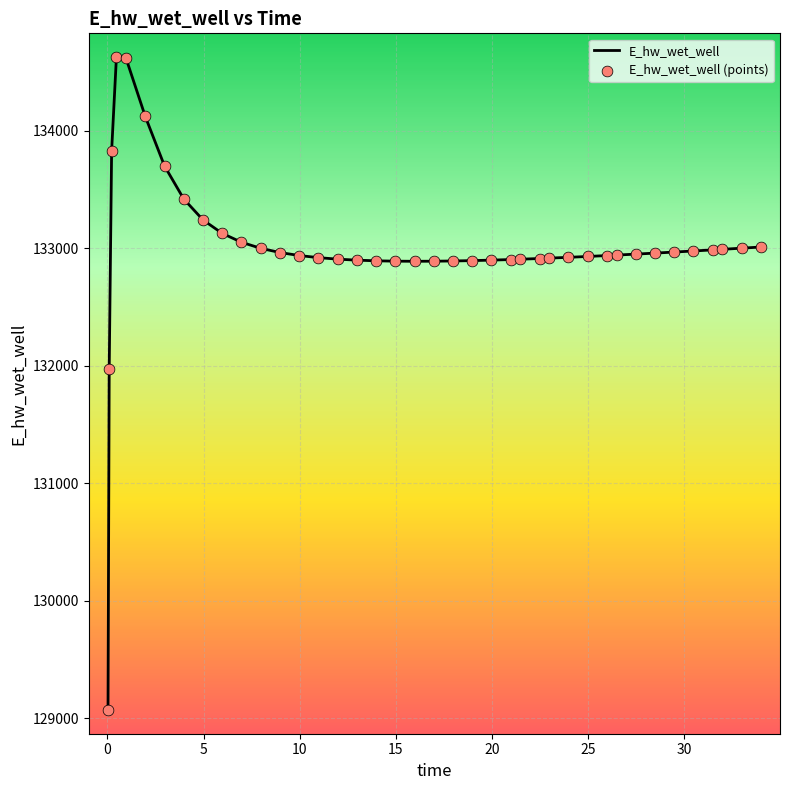

What is the smallest value displayed?

129070.3